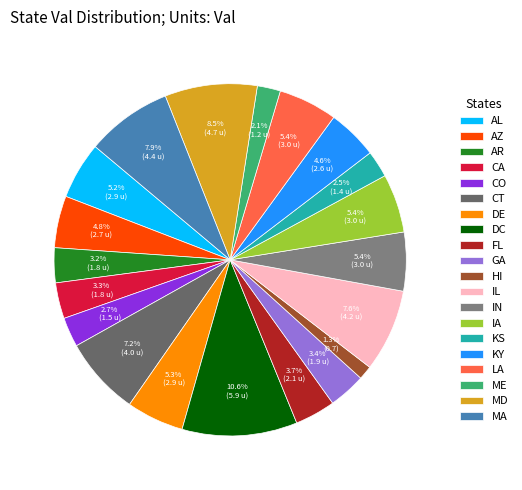

Count the number of slices in the pie.

20